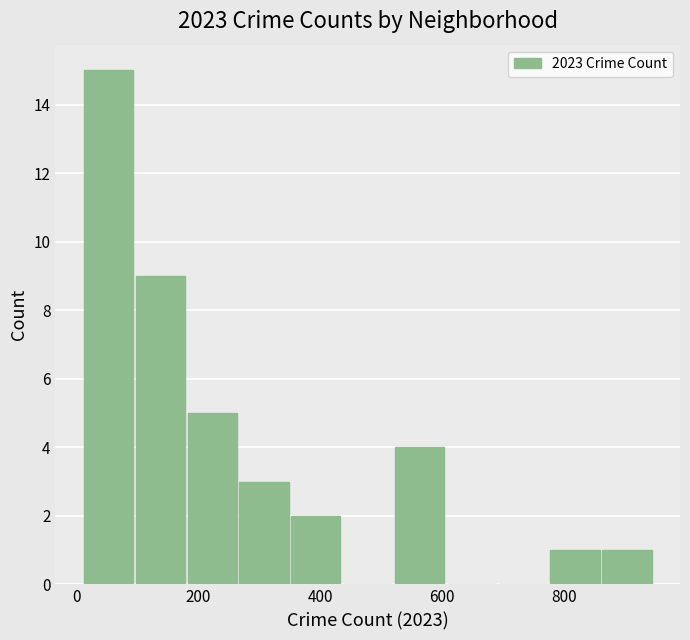

Which range on the x-axis has the tallest bar?

20 to 100